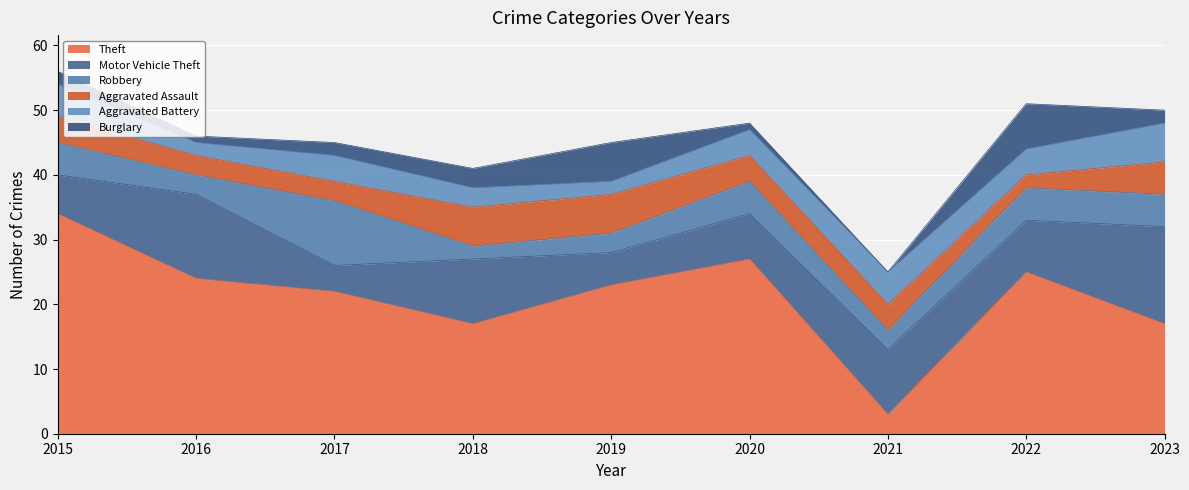

True or false: Theft has more than 1 interior local peaks.

True